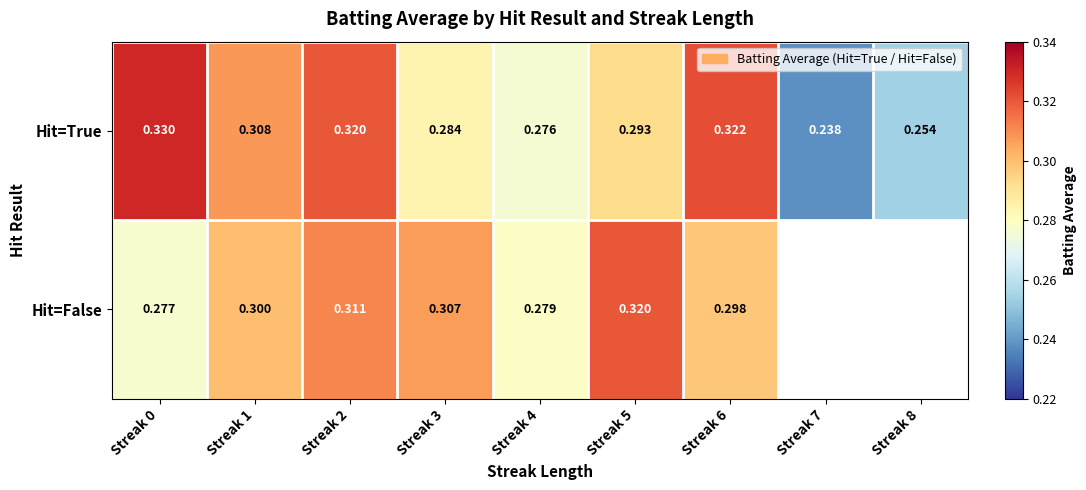

Which series changed the most between Streak 0 and Streak 5?

Hit=False